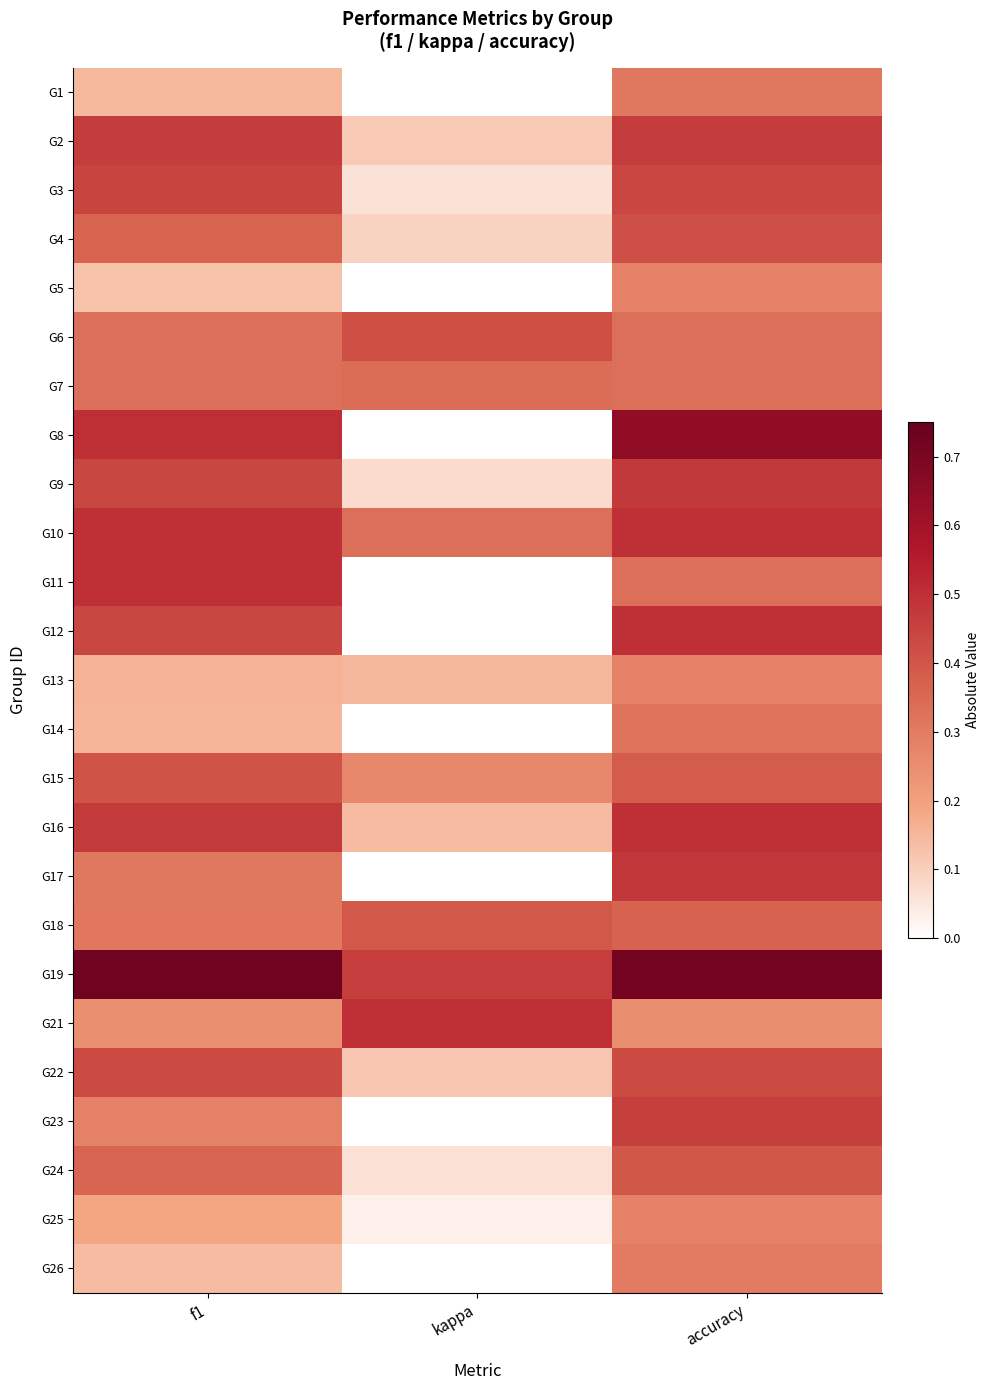

Rank the series by their maximum value, from lowest to highest.

G5, G13, G25, G26, G1, G14, G7, G18, G24, G15, G6, G4, G22, G3, G23, G2, G9, G17, G10, G11, G12, G16, G21, G8, G19